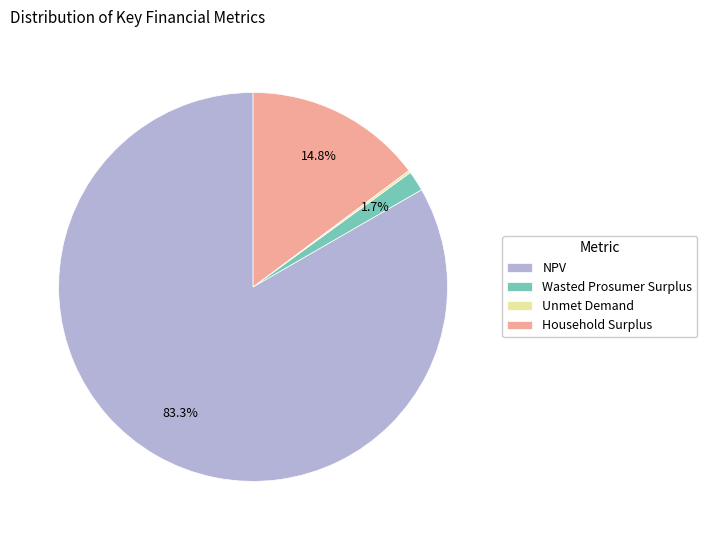

Which category has the biggest portion of the pie?

NPV